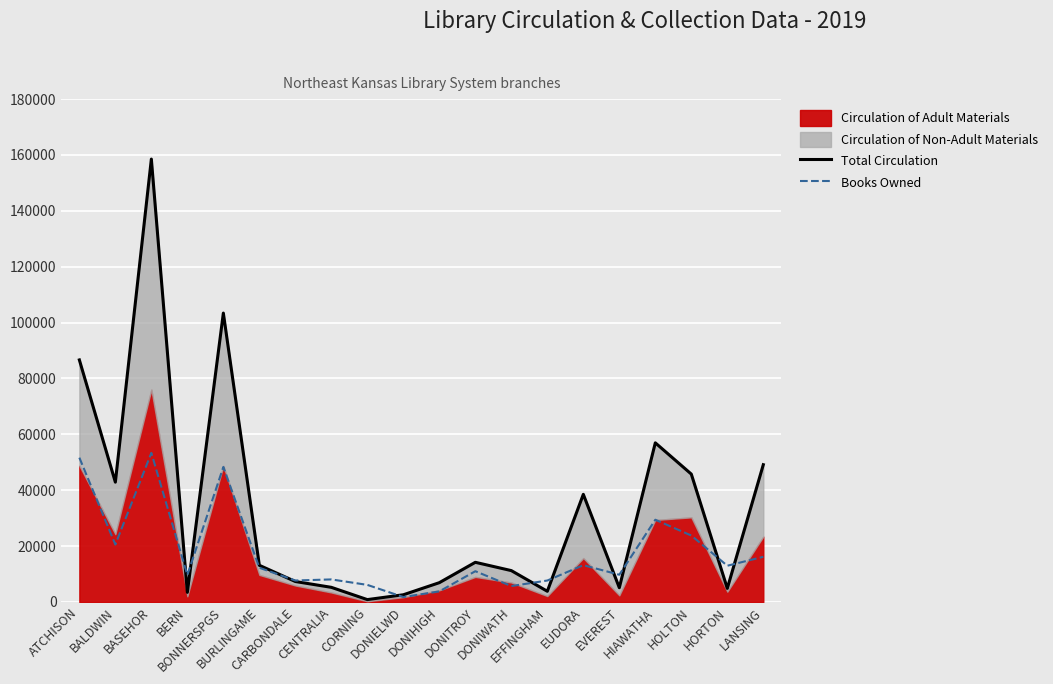

What is the total value across all series at LANSING?

65301